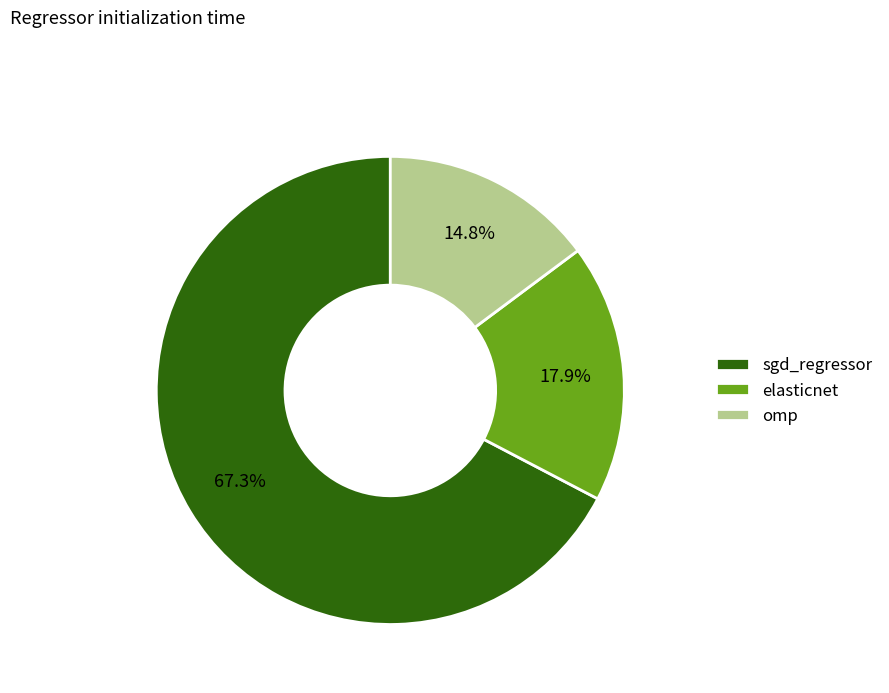

To the nearest percent, what portion does omp represent?

15%